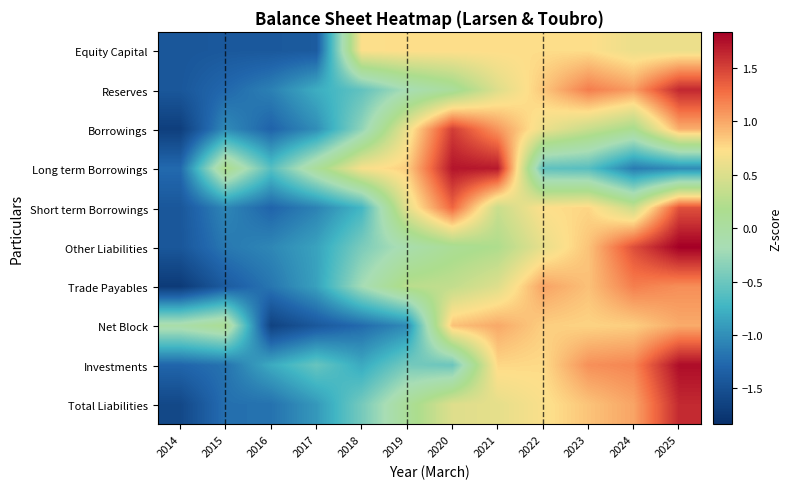

What is the smallest value displayed?

-1.7